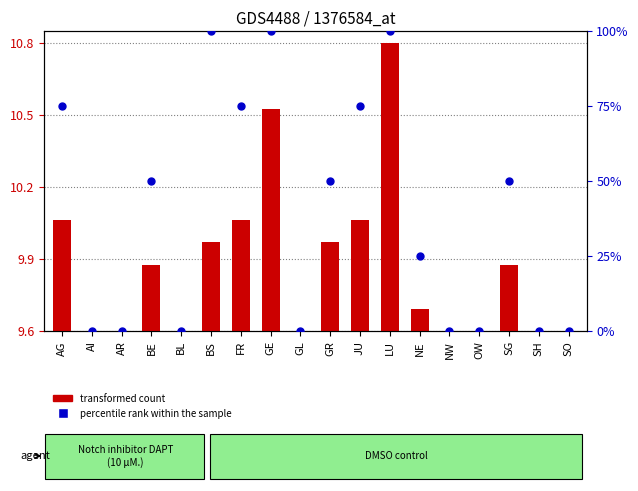

At how many categories does at least one series exceed 77?

3